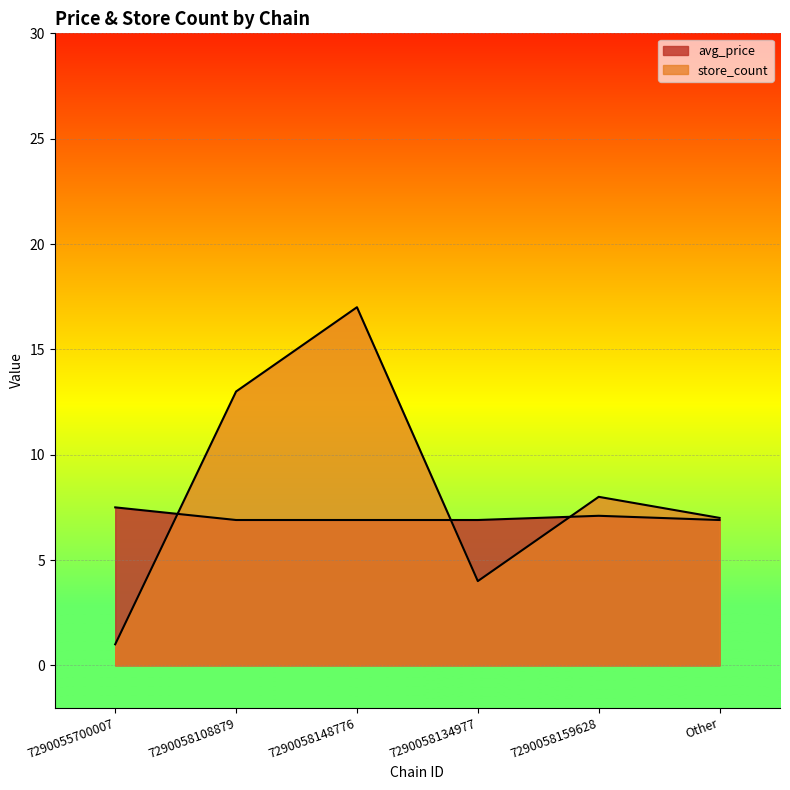

What is the difference between the avg_price values at 7290055700007 and 7290058148776?

0.6